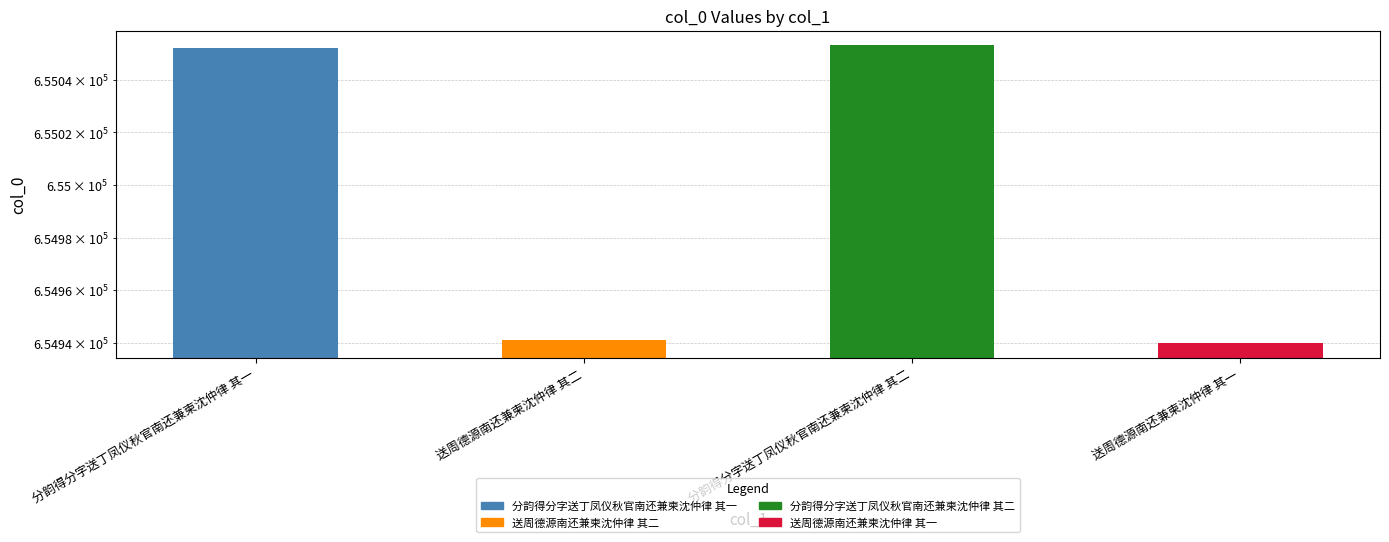

Where is the data nearest to the value 654996?

送周德源南还兼柬沈仲律 其二